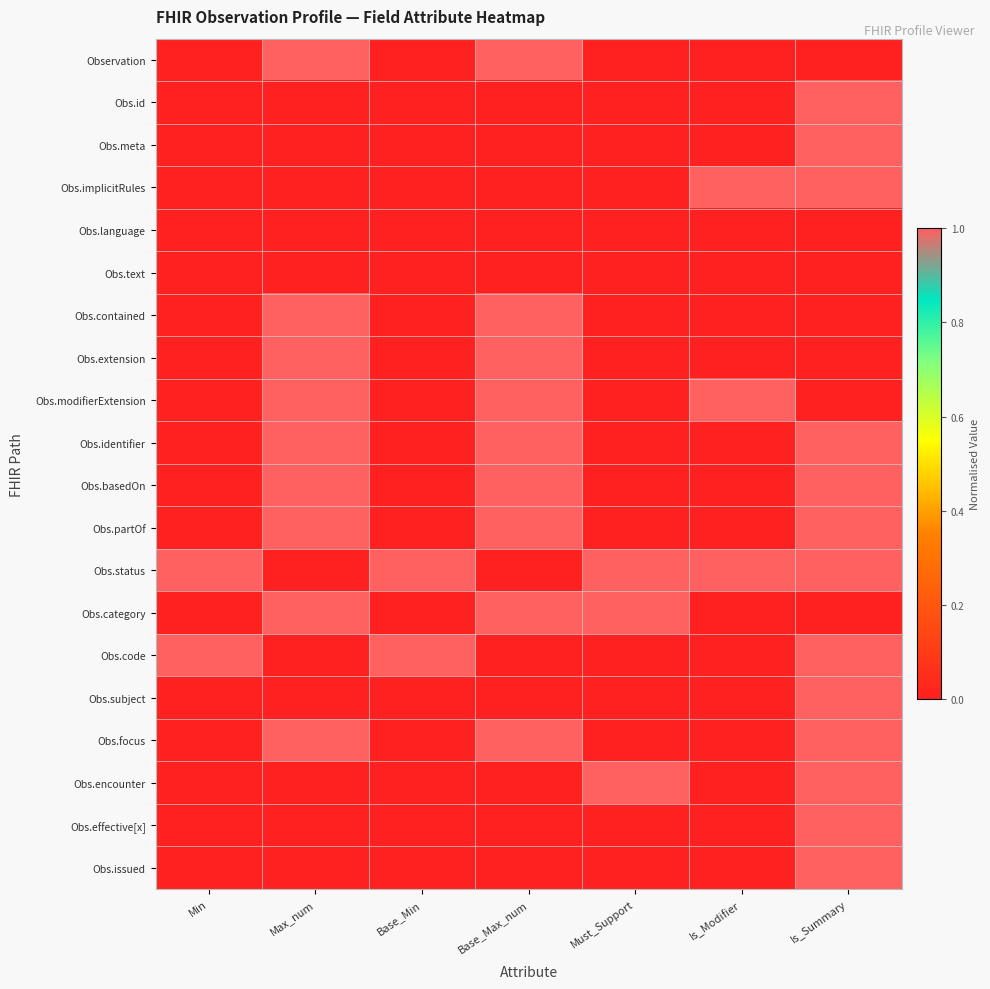

Which series has the largest total across all categories?

Obs.status